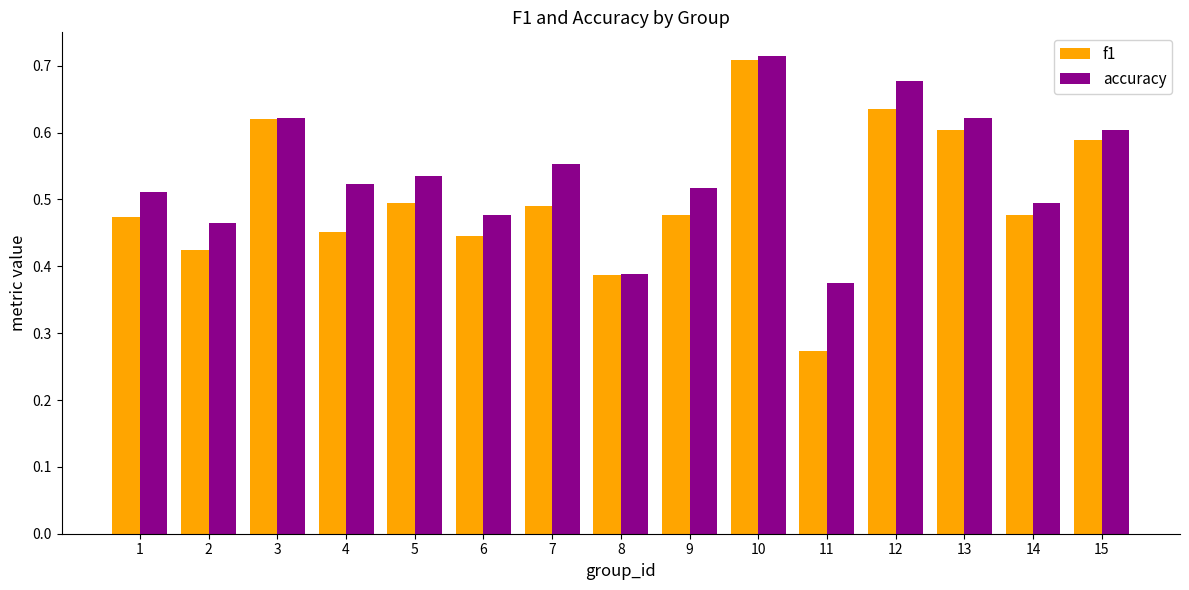

Count the accuracy values in the range 0 to 1.

15